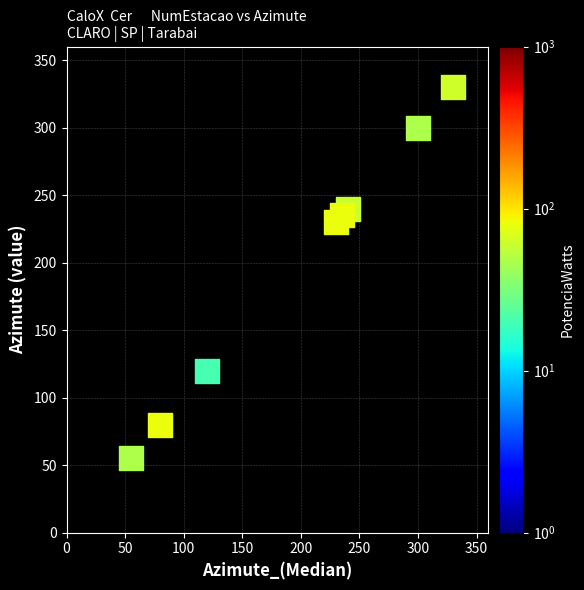

What is the range of Y values (max minus min)?

275